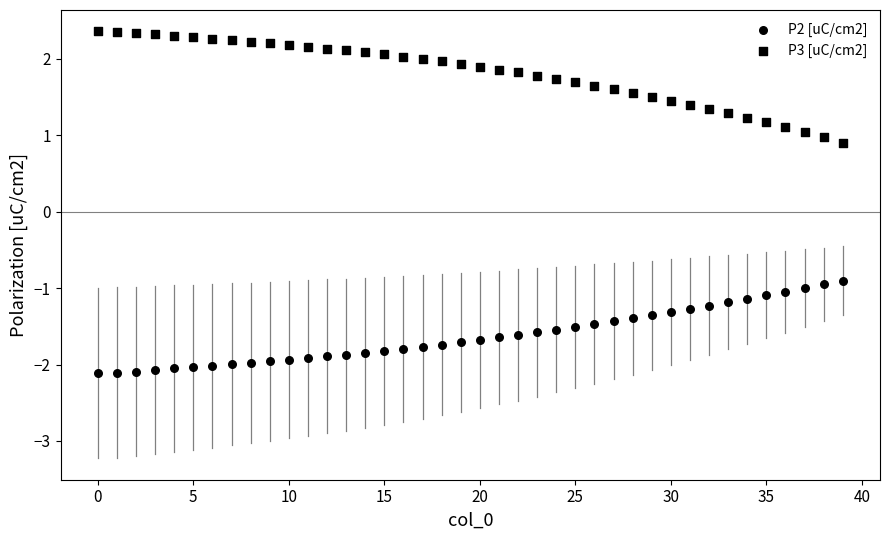

How many points are shown in the scatter plot?

80